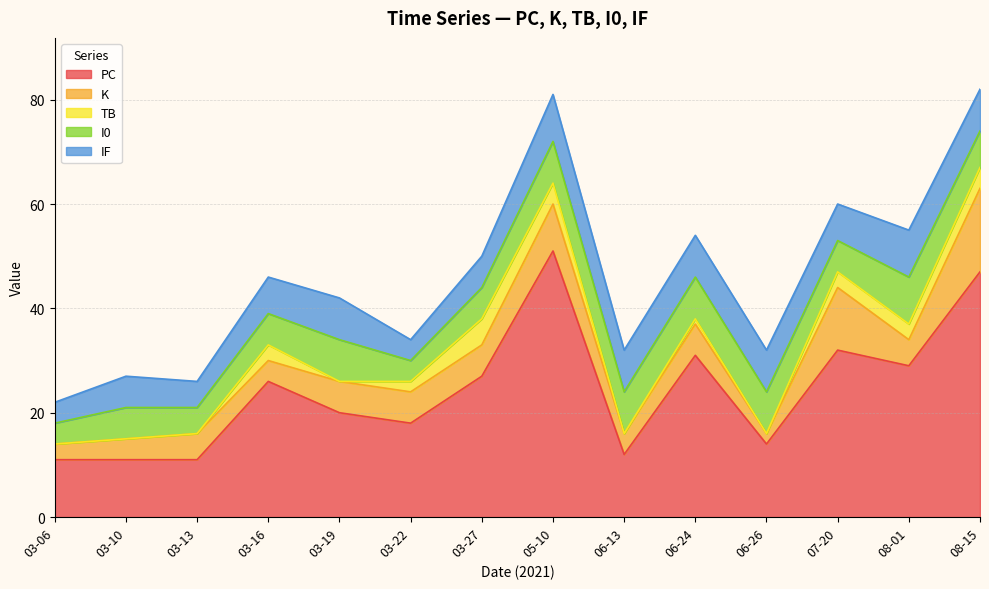

What is the minimum value for PC?

11